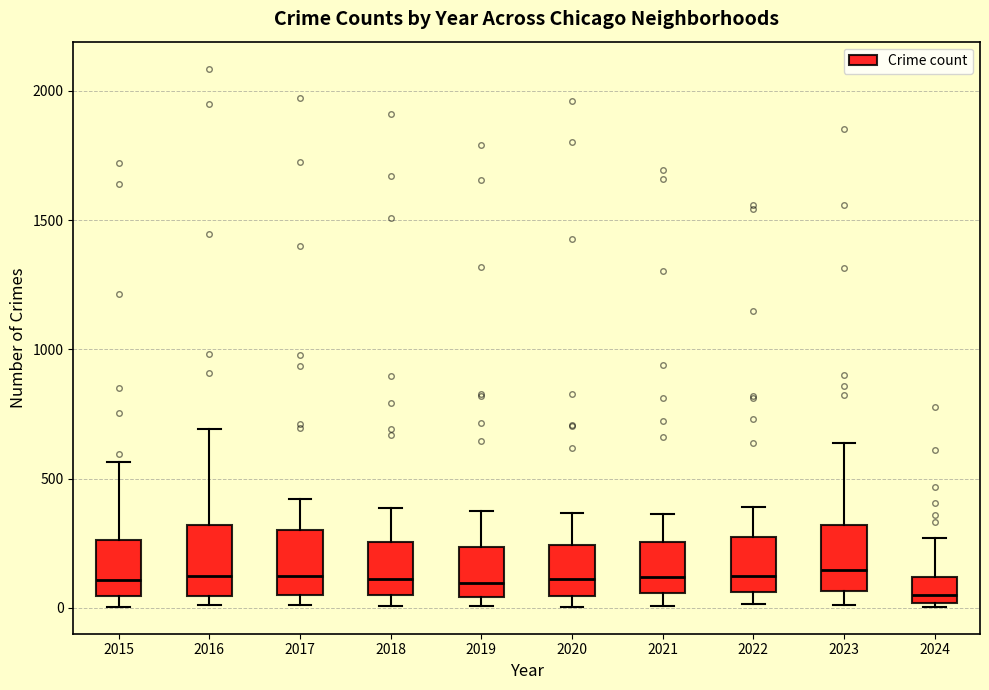

Reading left to right, read every box against the y-axis: the position of its median line, the range the box covers, and the ends of its whiskers. The values are not printed on the chart, so give them approximately, as read against the axis.

2015: median 100, box 50 to 250, whiskers 0 to 550
2016: median 150, box 50 to 300, whiskers 0 to 700
2017: median 100, box 50 to 300, whiskers 0 to 400
2018: median 100, box 50 to 250, whiskers 0 to 400
2019: median 100, box 50 to 250, whiskers 0 to 400
2020: median 100, box 50 to 250, whiskers 0 to 350
2021: median 100, box 50 to 250, whiskers 0 to 350
2022: median 100, box 50 to 250, whiskers 0 to 400
2023: median 150, box 50 to 300, whiskers 0 to 650
2024: median 50, box 0 to 100, whiskers 0 (just below the box's lower edge) to 250